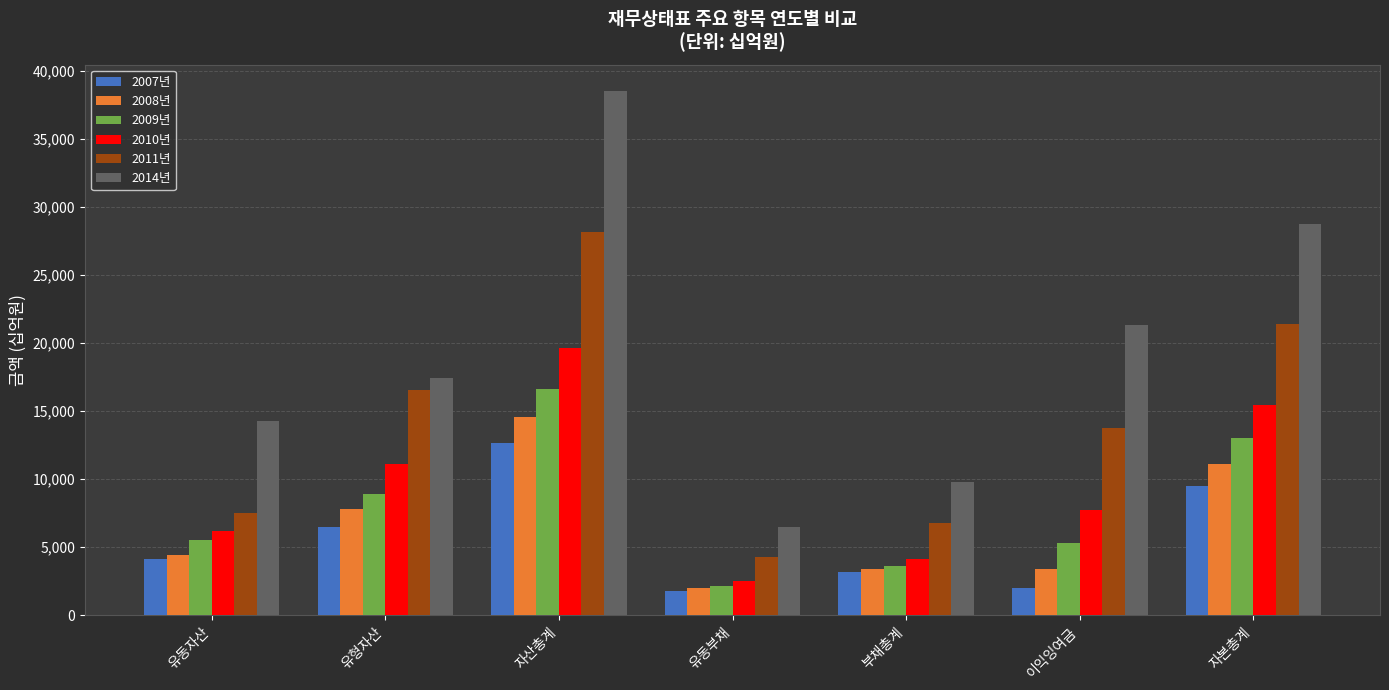

Rank the series by their maximum value, from highest to lowest.

2014년, 2011년, 2010년, 2009년, 2008년, 2007년